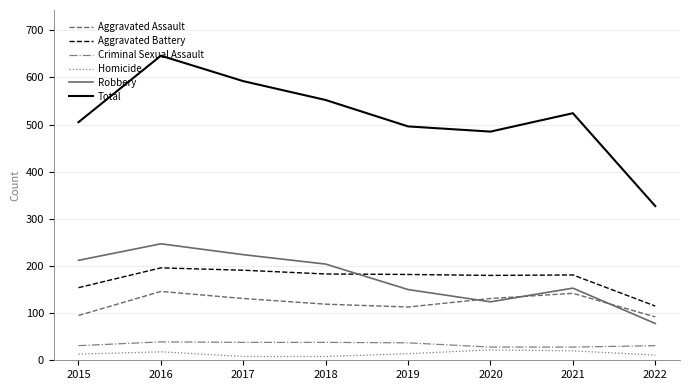

What is the difference between the maximum and minimum values in the Homicide series?

14